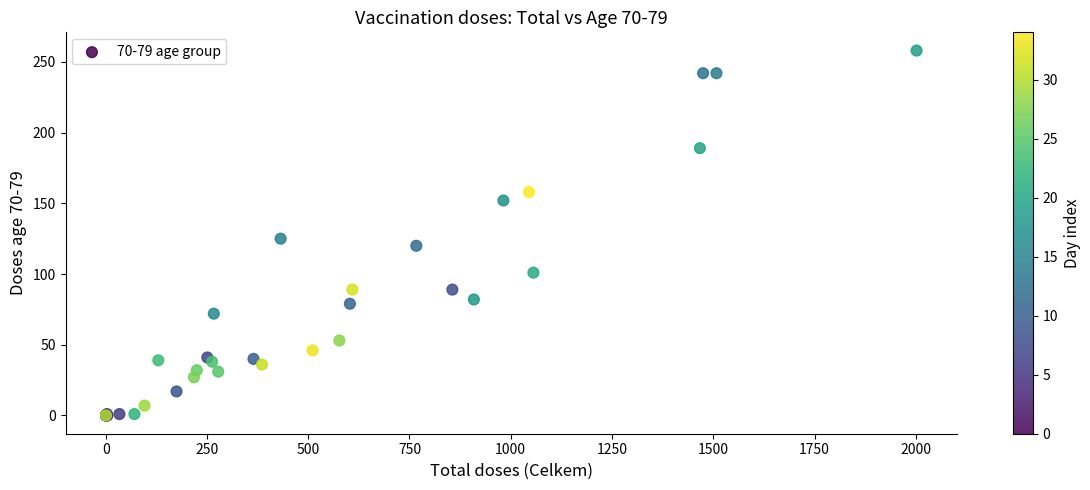

What Y value in the scatter plot is closest to 129?

125